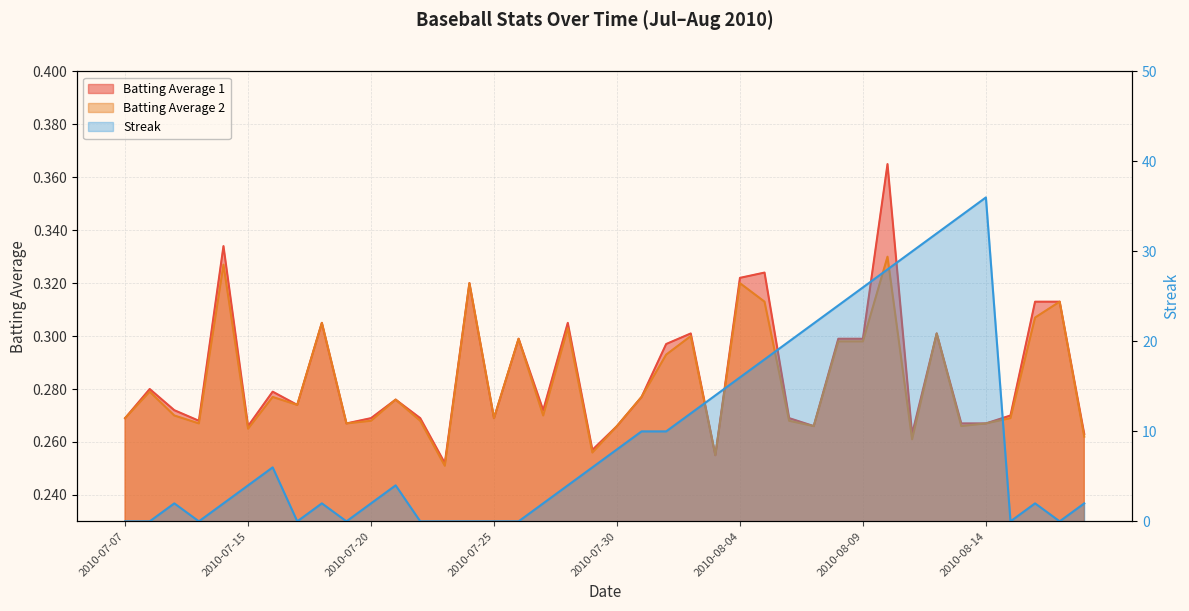

Which label corresponds to the largest value in the chart?

2010-08-14